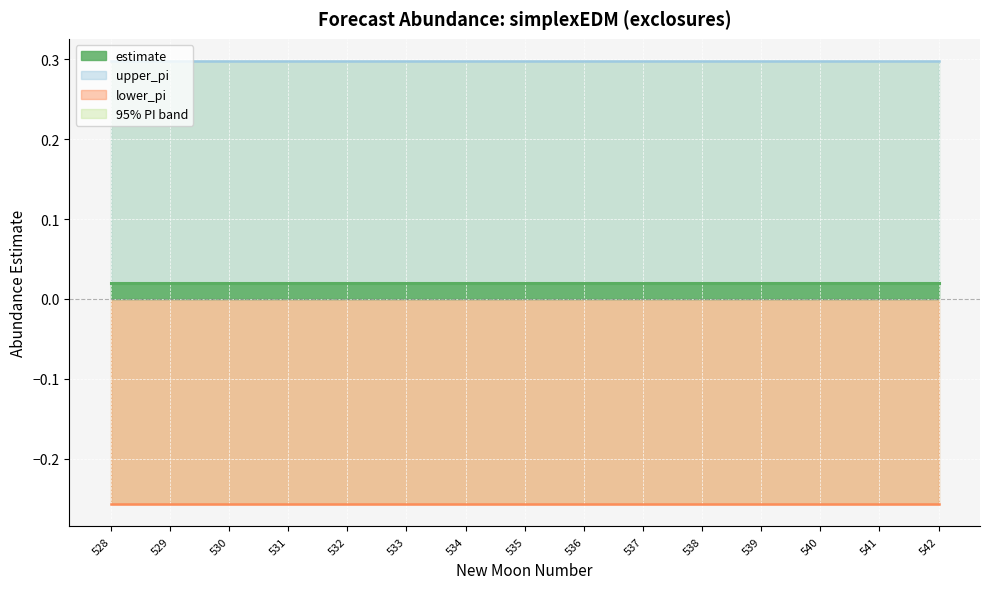

At how many categories does at least one series exceed 0?

15